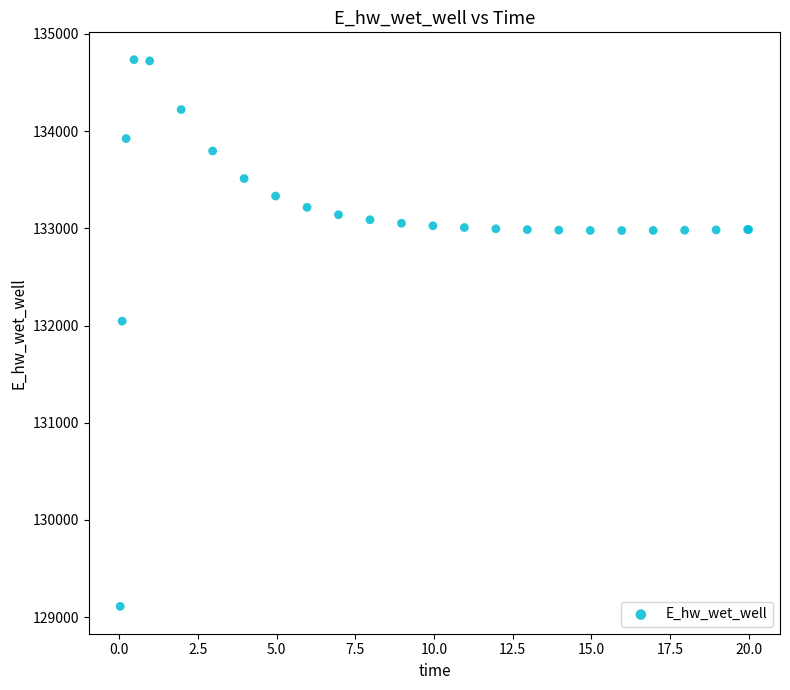

What Y value in the scatter plot is closest to 131923?

132045.6